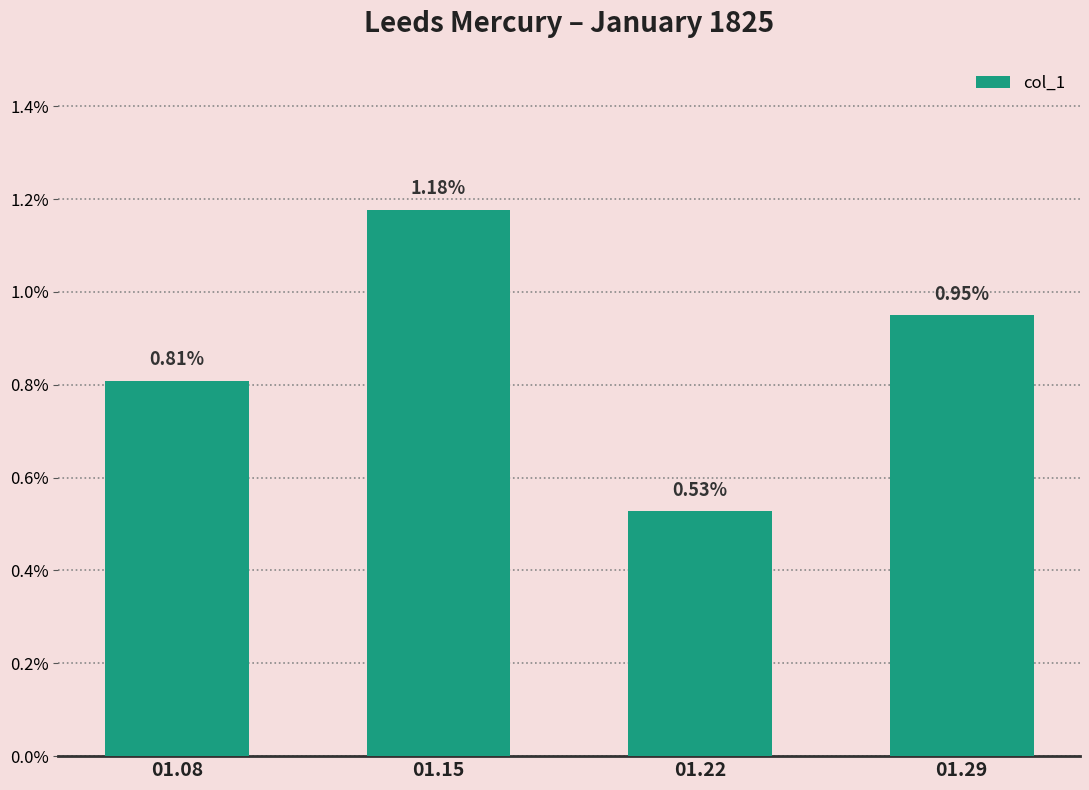

Are the bars horizontal?

No